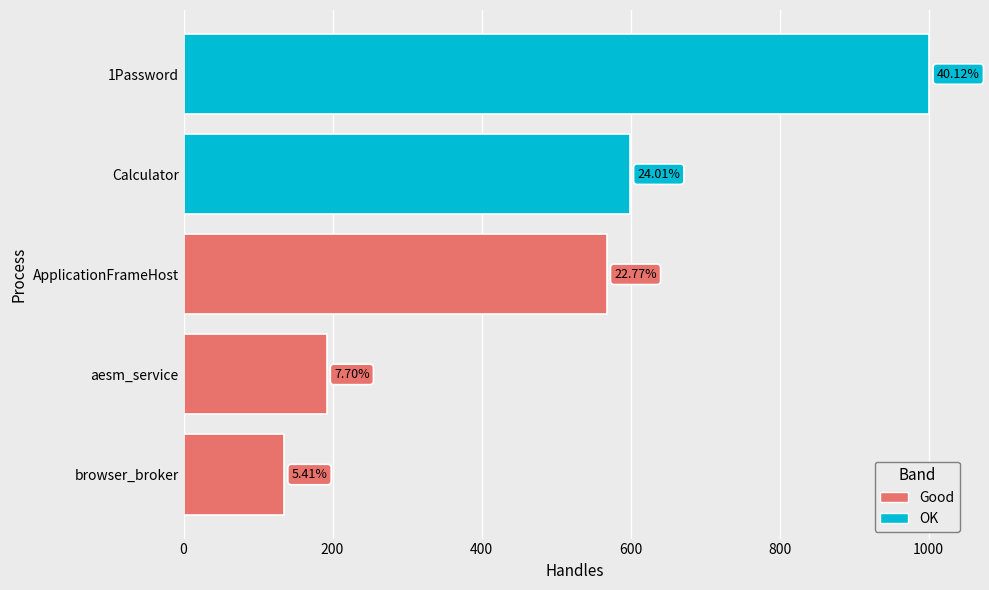

Are the bars horizontal?

Yes